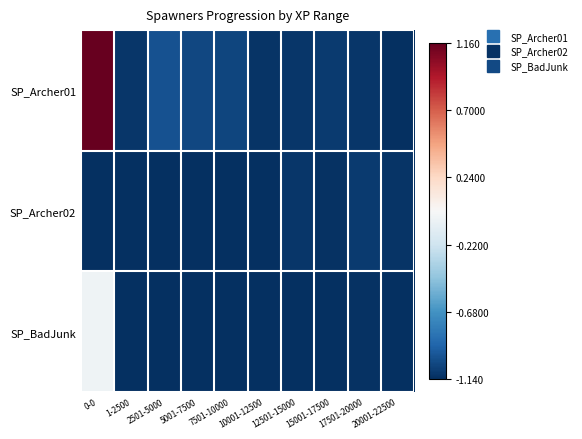

Reading left to right, list all the values displayed in this chart.

SP_Archer01: 0-0=1.2	1-2500=-1.1	2501-5000=-1.0	5001-7500=-1.0	7501-10000=-1.0	10001-12500=-1.1	12501-15000=-1.1	15001-17500=-1.1	17501-20000=-1.1	20001-22500=-1.1
SP_Archer02: 0-0=-1.1	1-2500=-1.1	2501-5000=-1.1	5001-7500=-1.1	7501-10000=-1.1	10001-12500=-1.1	12501-15000=-1.1	15001-17500=-1.1	17501-20000=-1.1	20001-22500=-1.1
SP_BadJunk: 0-0=-0.0	1-2500=-1.1	2501-5000=-1.1	5001-7500=-1.1	7501-10000=-1.1	10001-12500=-1.1	12501-15000=-1.1	15001-17500=-1.1	17501-20000=-1.1	20001-22500=-1.1